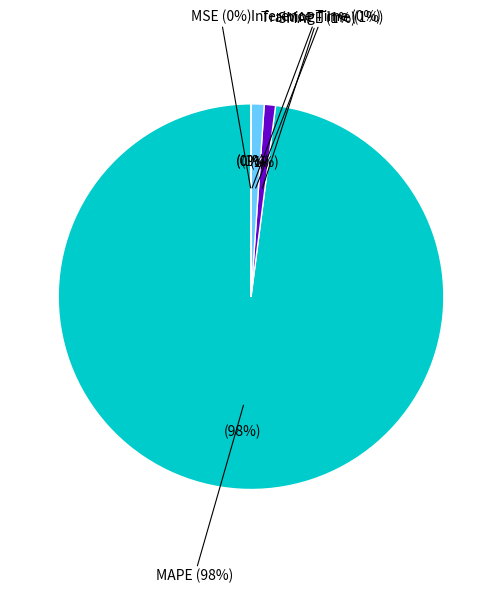

Does SMAPE represent more than half of the total?

No